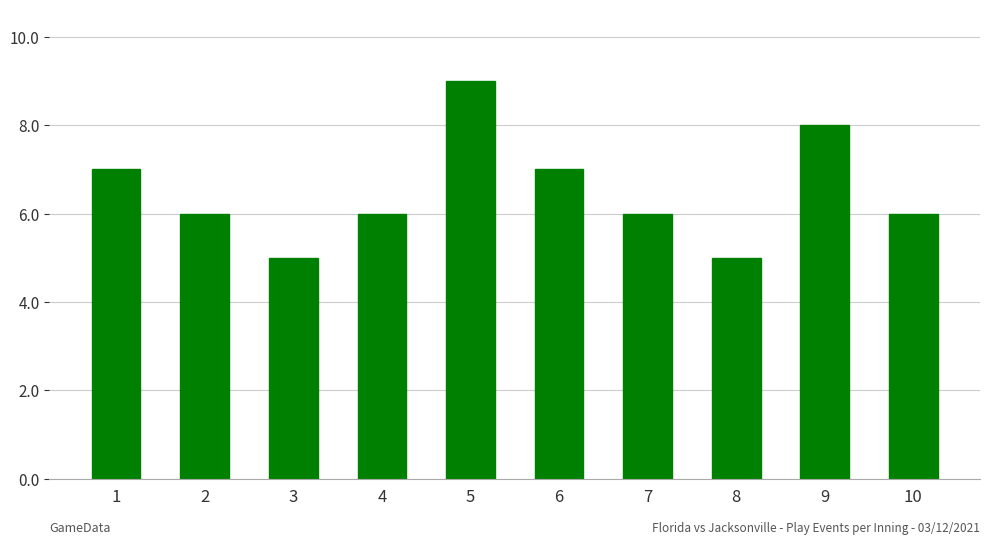

Where does the data first go above 6?

1